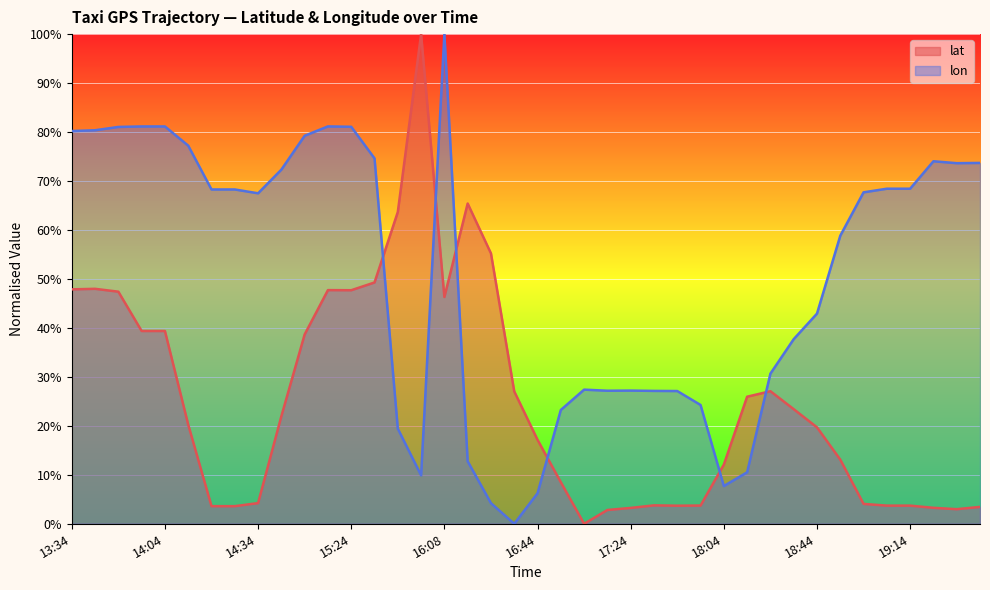

True or false: lon has a value of 0.7 at 14:24.

True